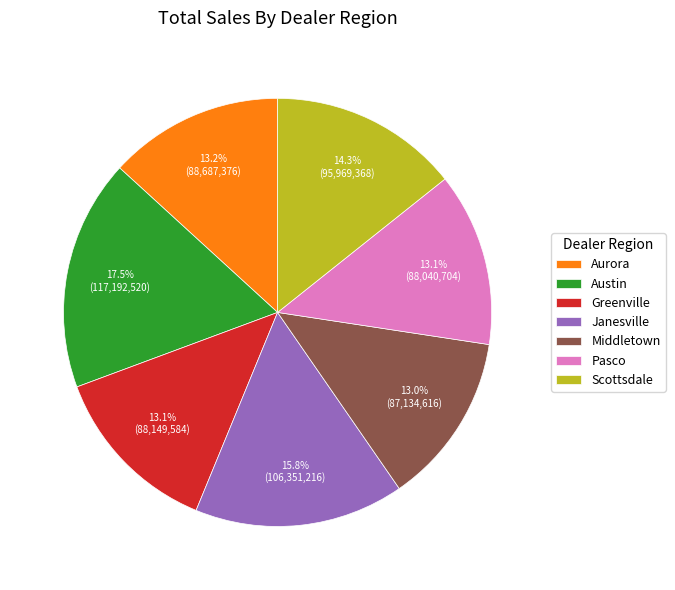

True or false: Janesville accounts for 11% of the total.

False